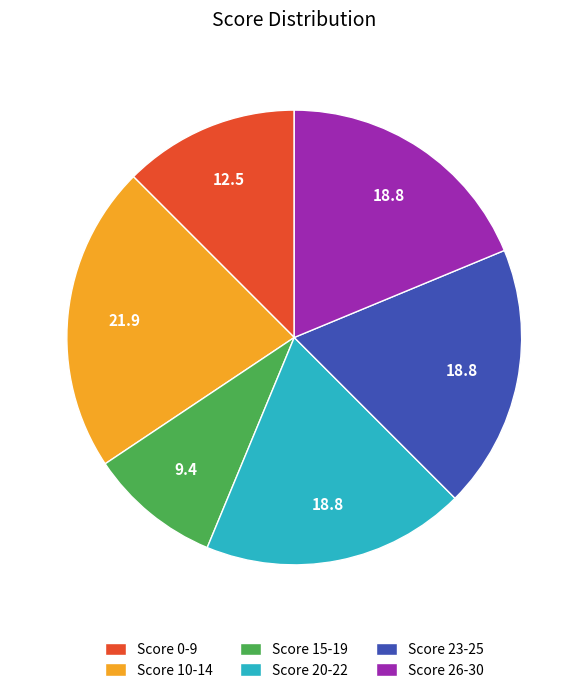

The Score 0-9 slice represents 12% of the pie. True or false?

True